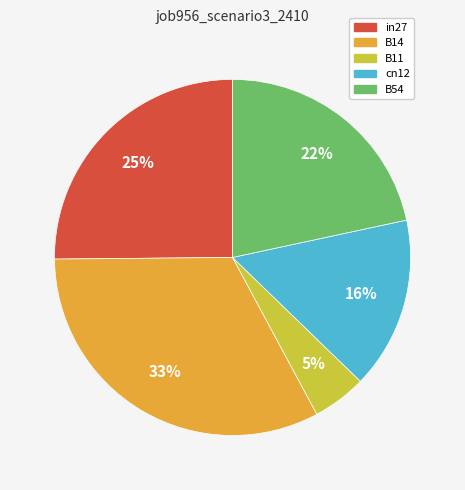

What is the smallest slice in the pie chart?

B11